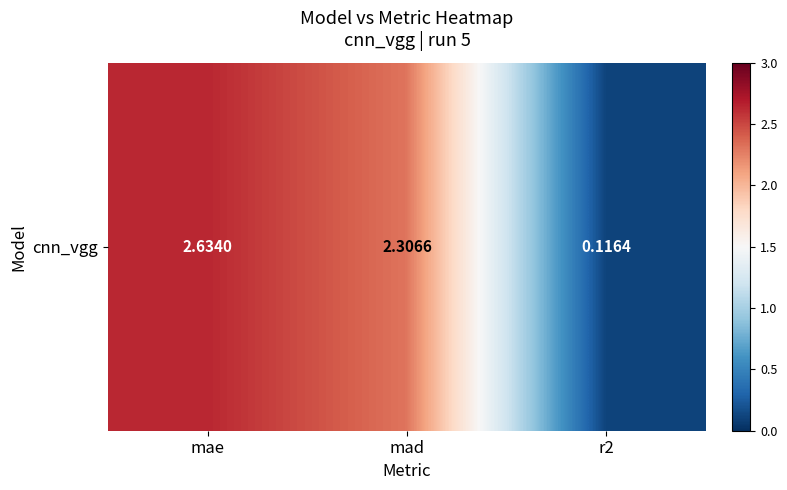

Rank the categories by value from lowest to highest.

r2, mad, mae